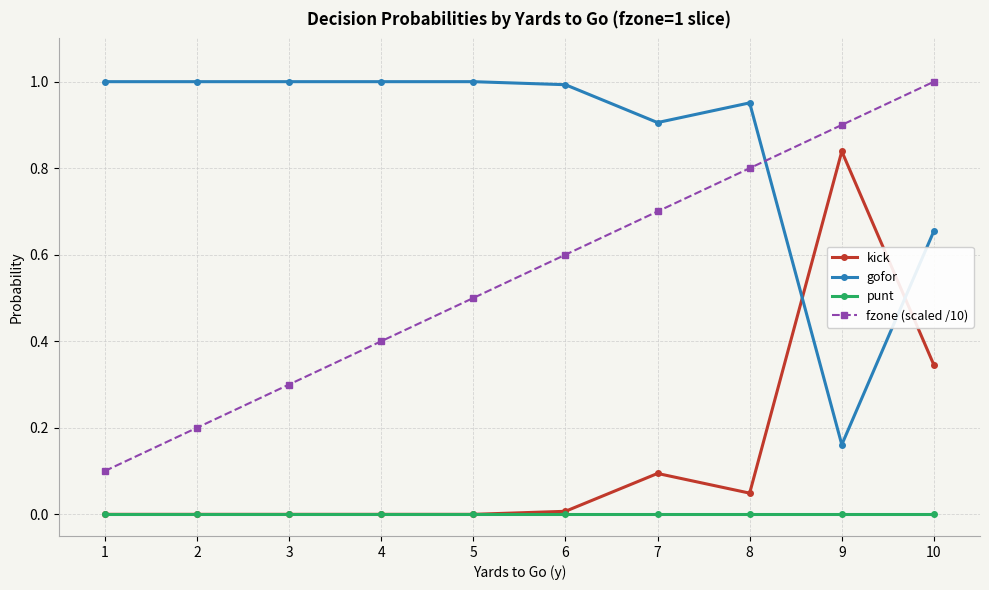

The gofor series shows 1.0 at 1. True or false?

True